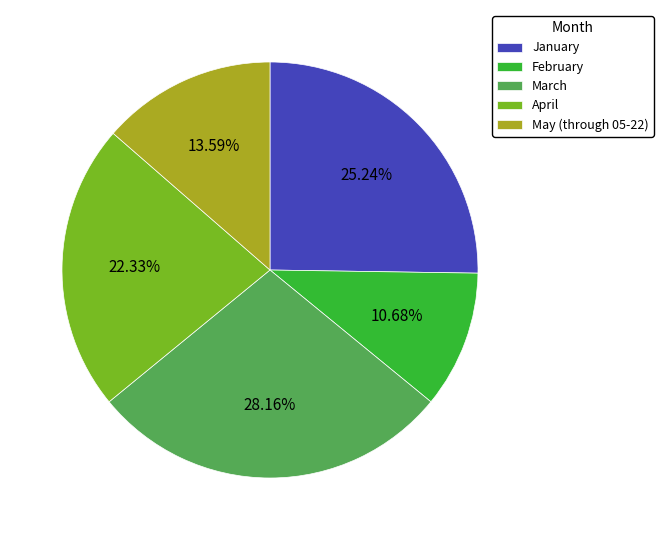

Which has a higher value, March or January?

March